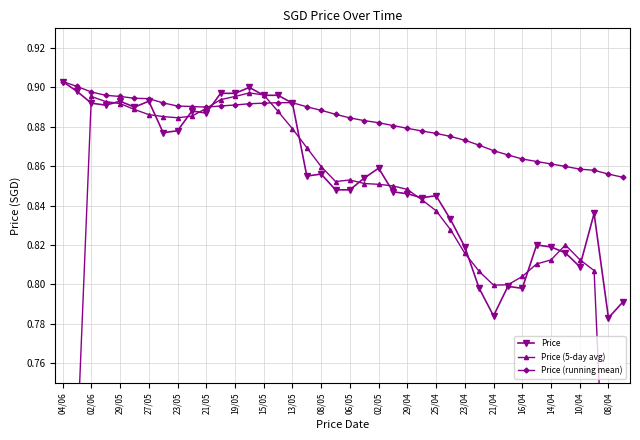

How many times do Price and Price (running mean) cross each other?

2